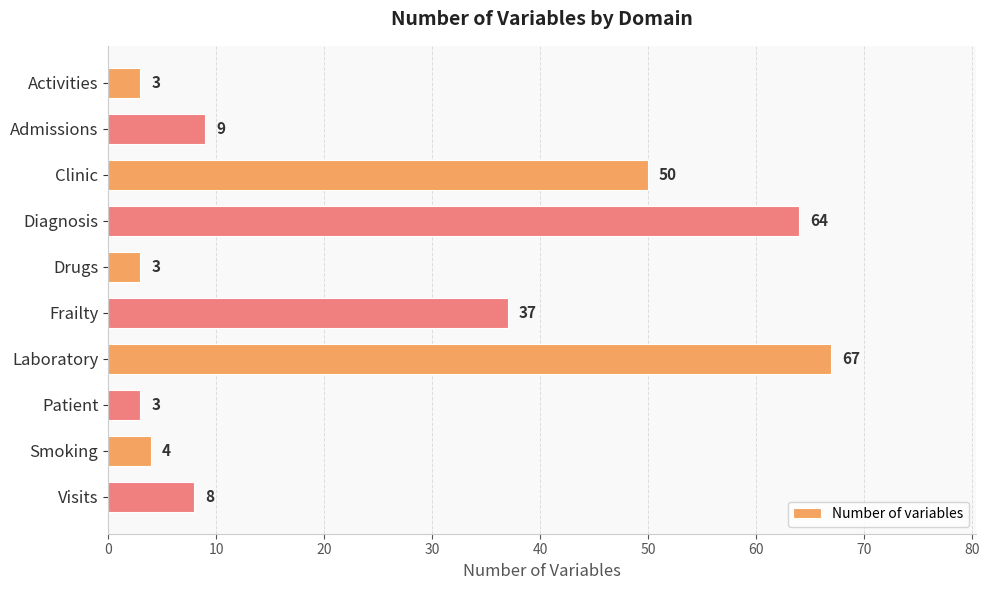

Is it true that the value at Patient is 3?

True